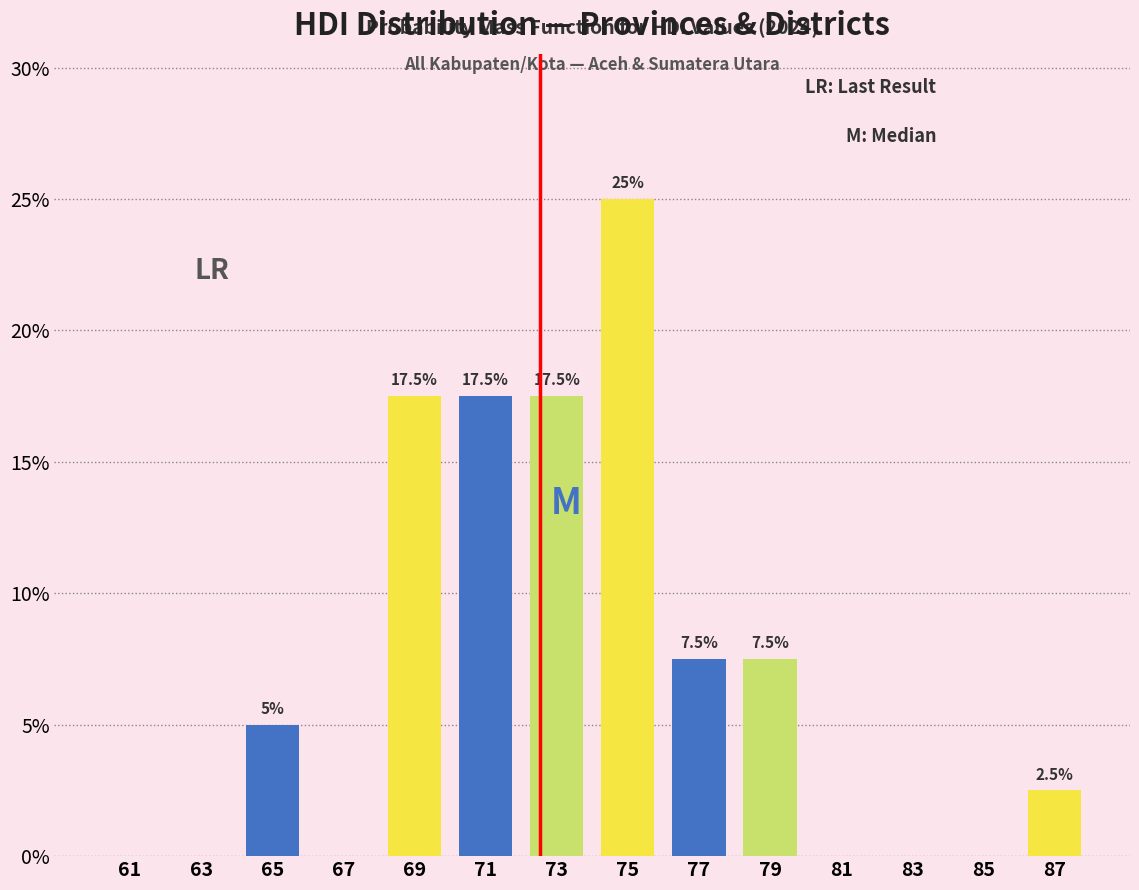

Which range on the x-axis has the tallest bar?

74 to 76